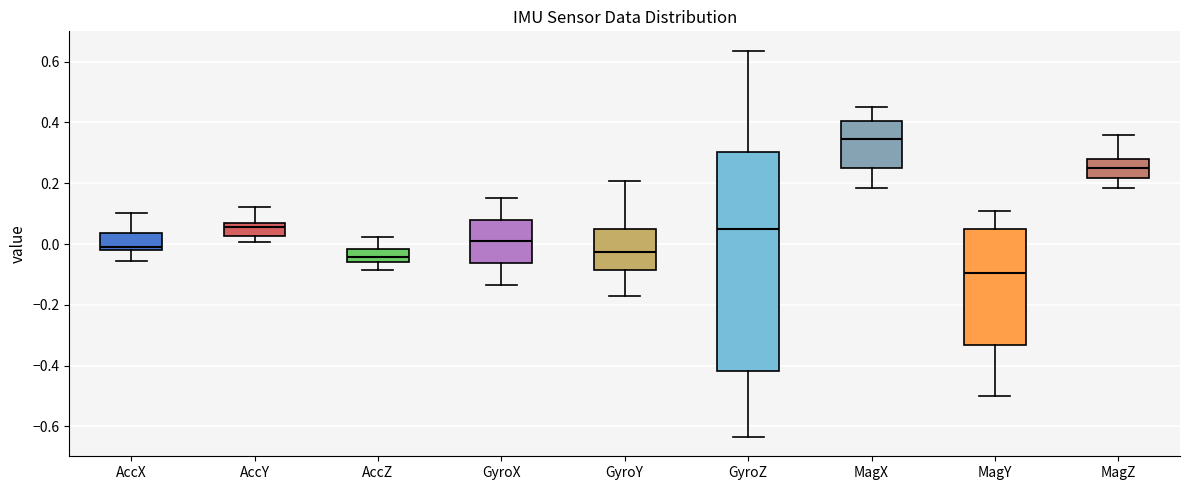

Where is the upper edge of the box for MagX on the y-axis? The values are not printed on the chart, so give them approximately, as read against the axis.

0.40